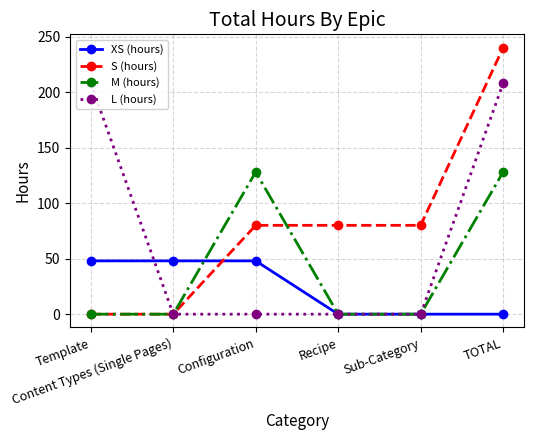

After their last crossing, which series has the higher values: XS (hours) or S (hours)?

S (hours)